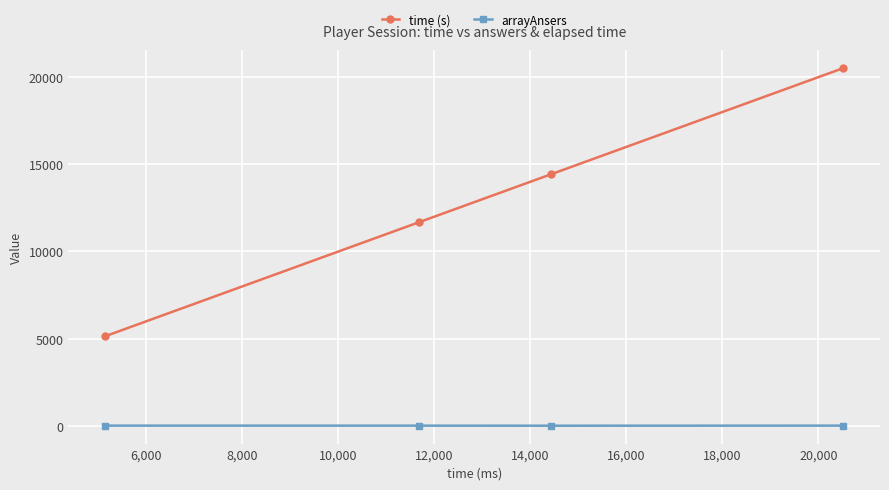

What is the smallest value displayed?

7